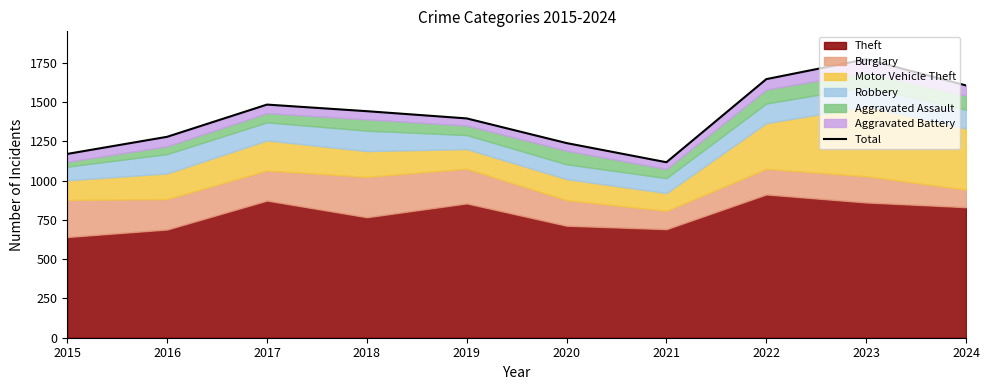

How many lines are shown in the chart?

1